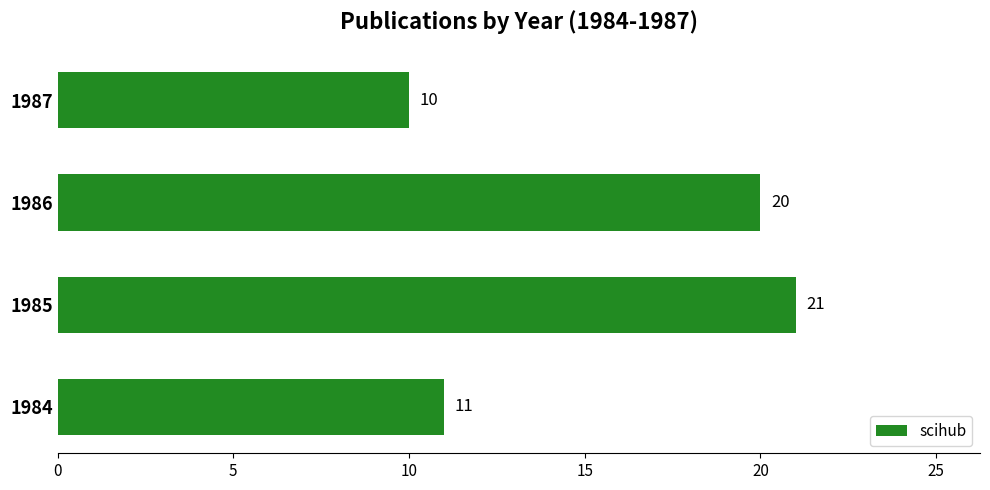

Rank the categories by value from lowest to highest.

1987, 1984, 1986, 1985